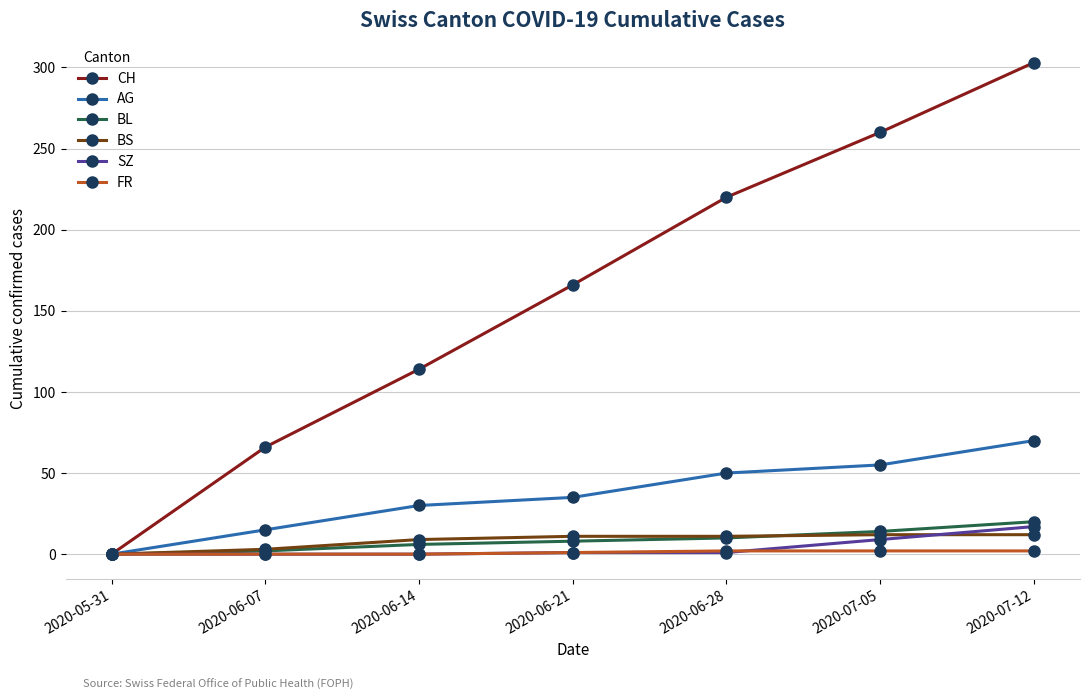

What is the difference between the second highest and minimum values in the FR series?

2